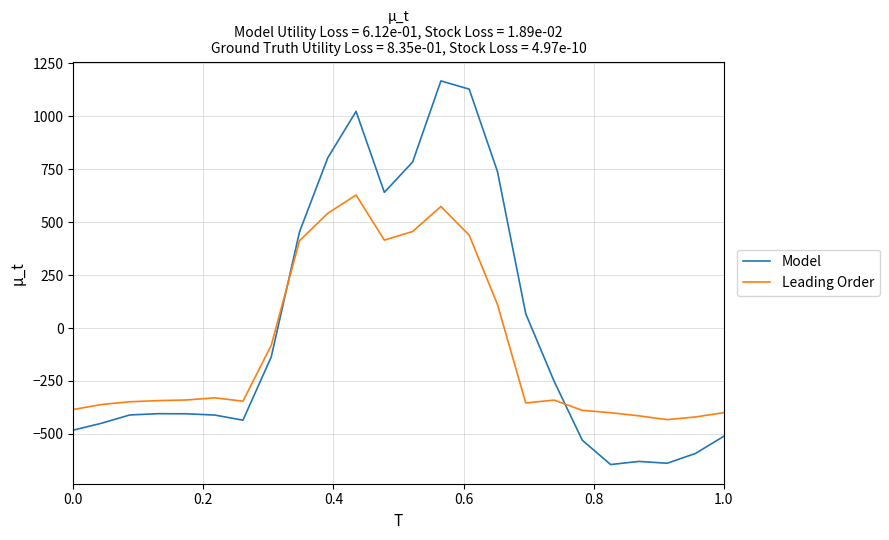

Which series ends up on top after the final intersection of Leading Order and Model?

Leading Order